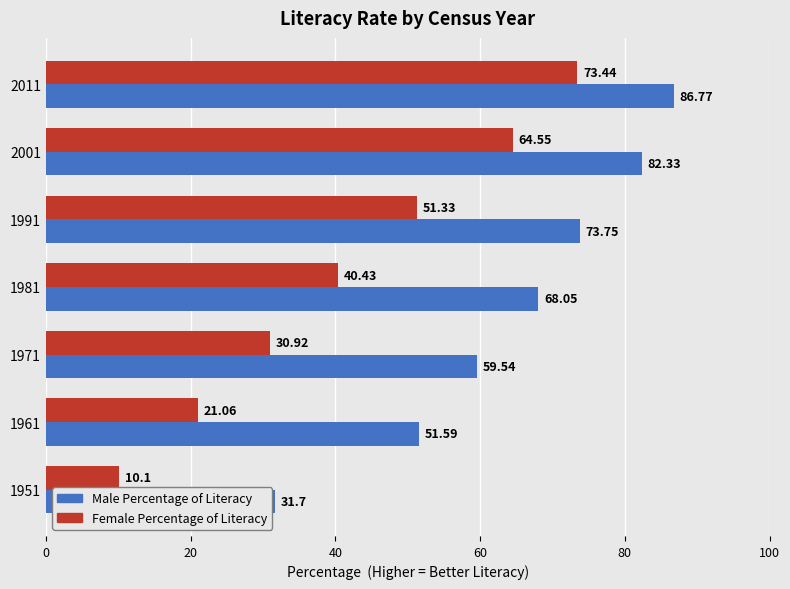

What is the average value of the Male Percentage of Literacy series?

64.8